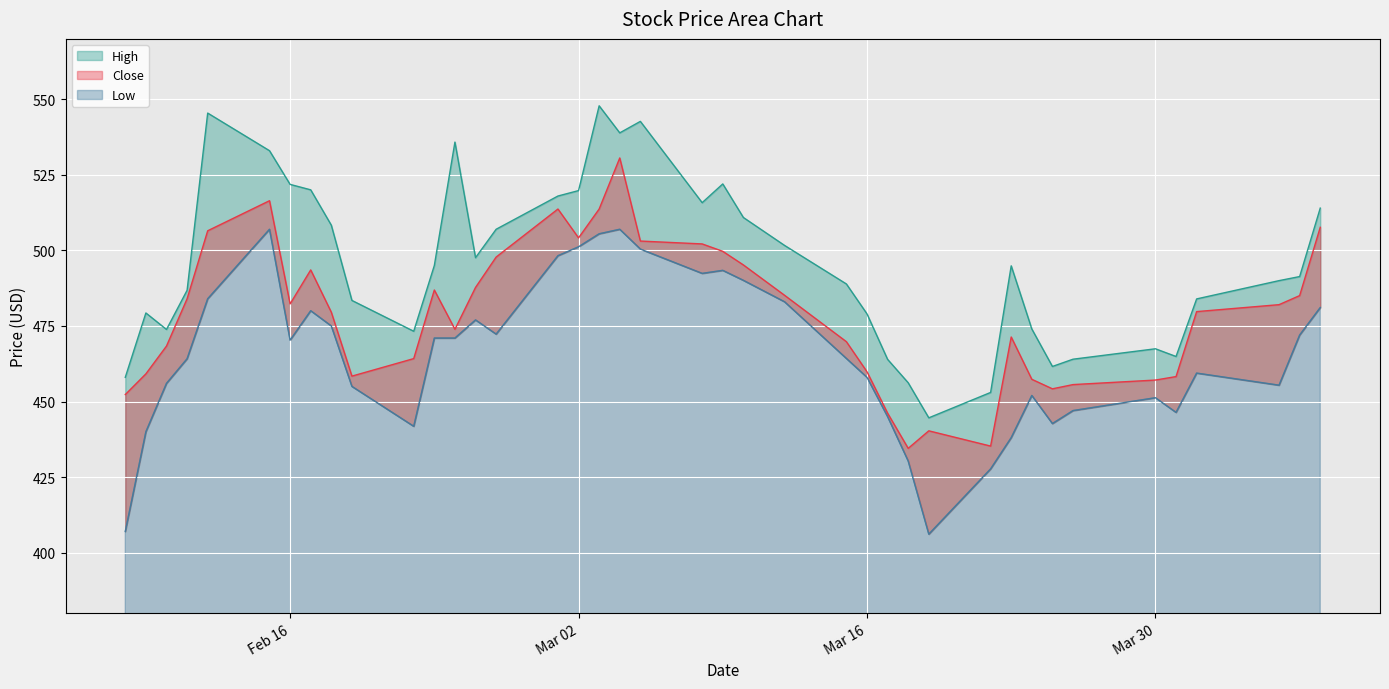

At how many categories does at least one series exceed 430?

40